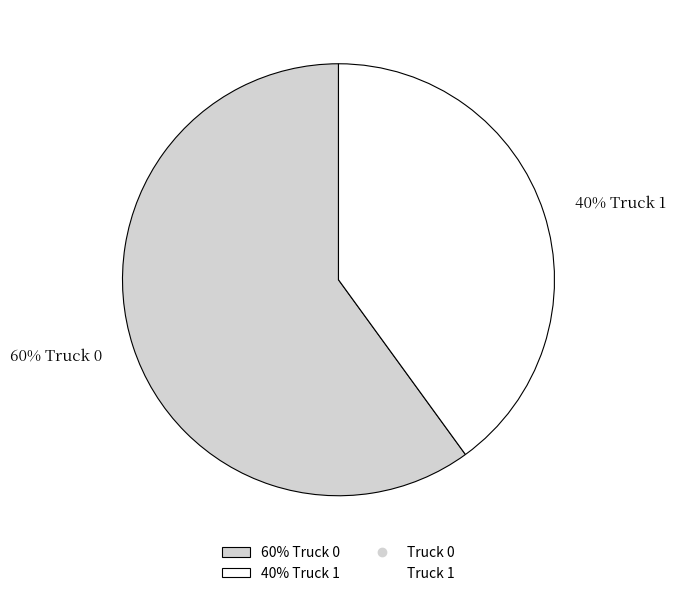

To the nearest percent, what is the average slice percentage?

50%